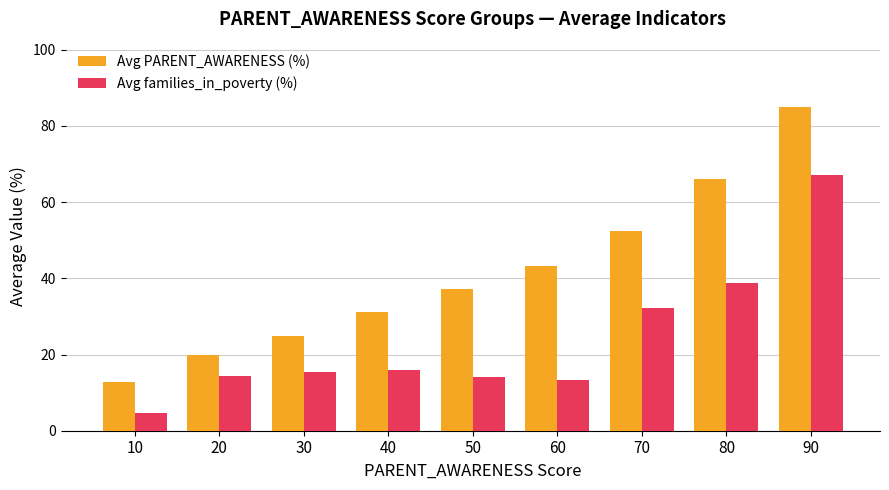

Is it true that Avg families_in_poverty (%) equals 32.3 at 70?

True